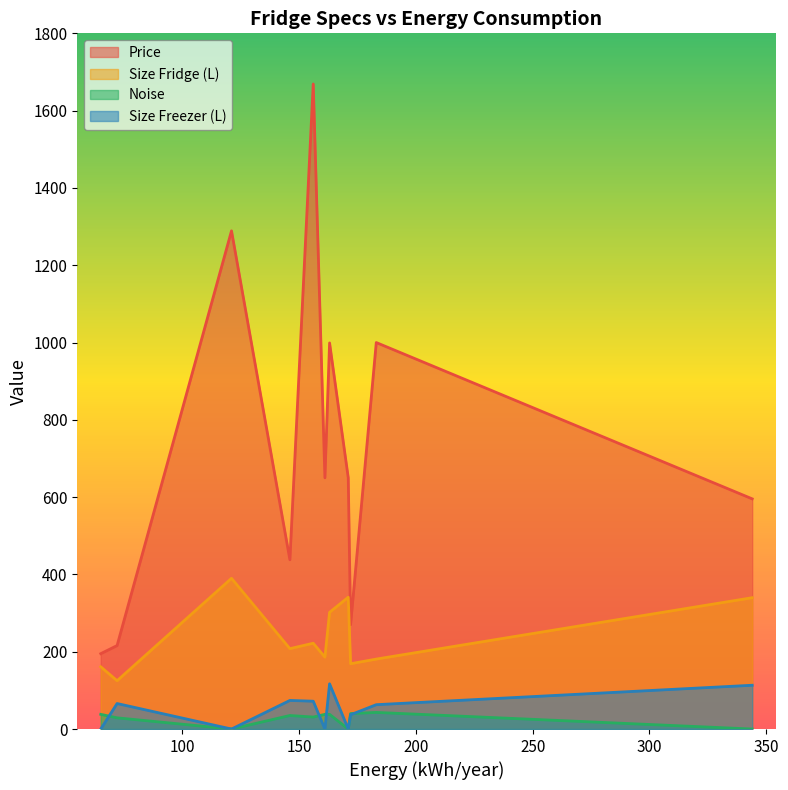

What is the approximate value of Price at 163?

999.0